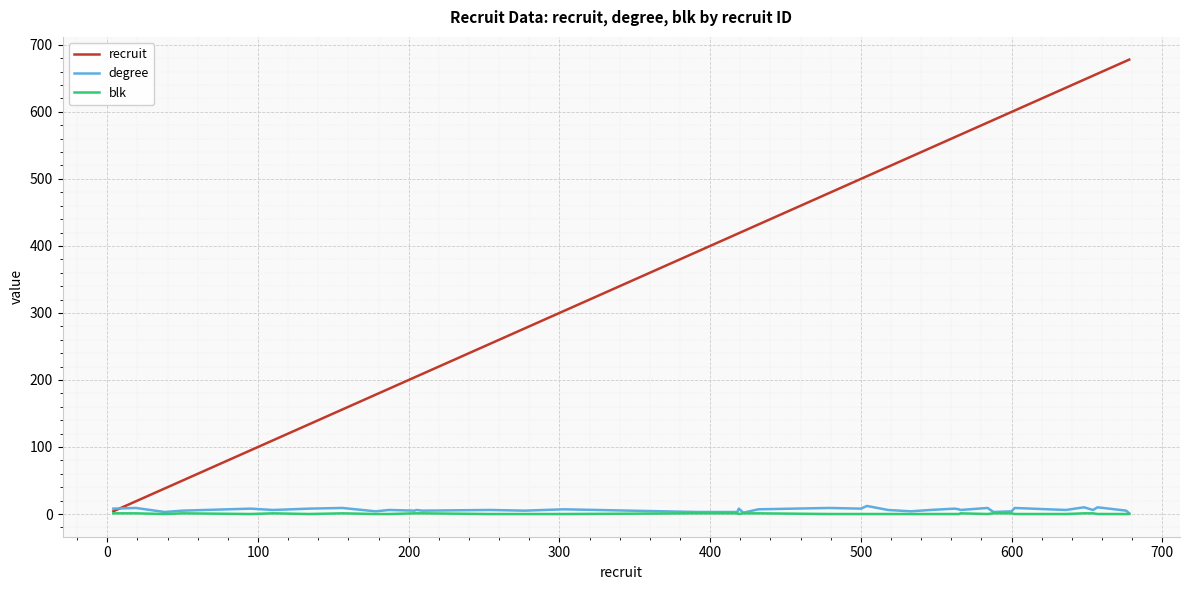

Which series has the largest total across all categories?

recruit